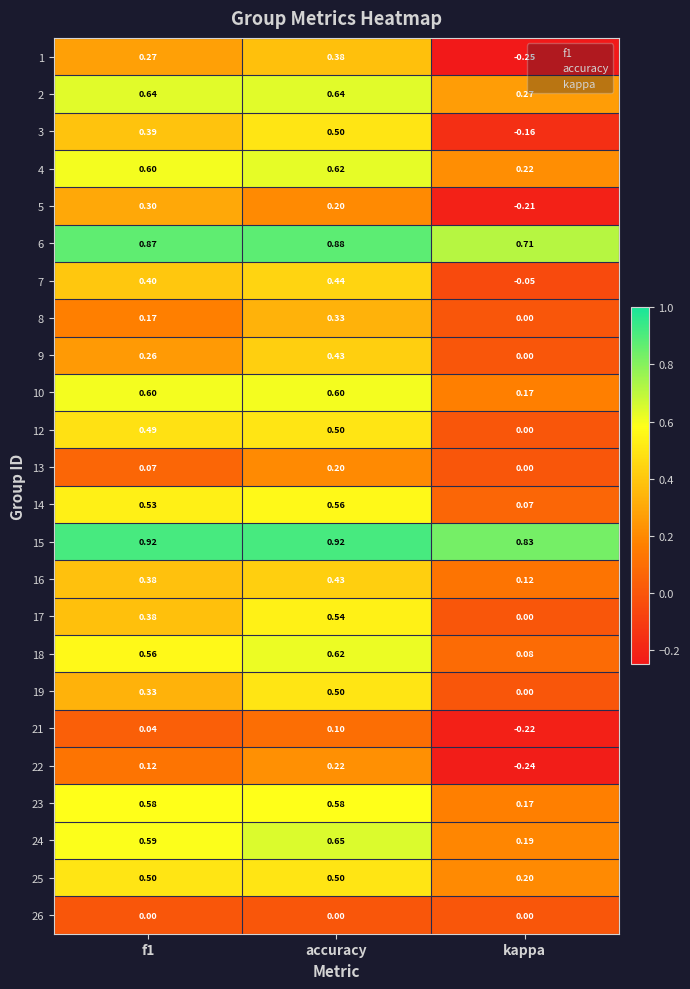

Is the value of 6 at accuracy greater than the value of 16 at kappa?

Yes